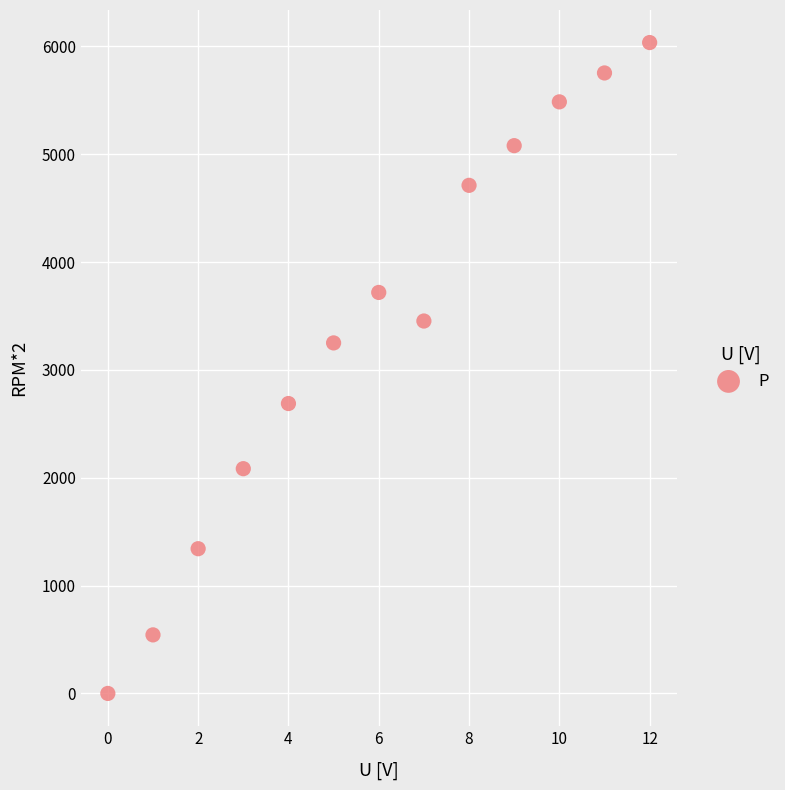

What is the range of Y values (max minus min)?

6035